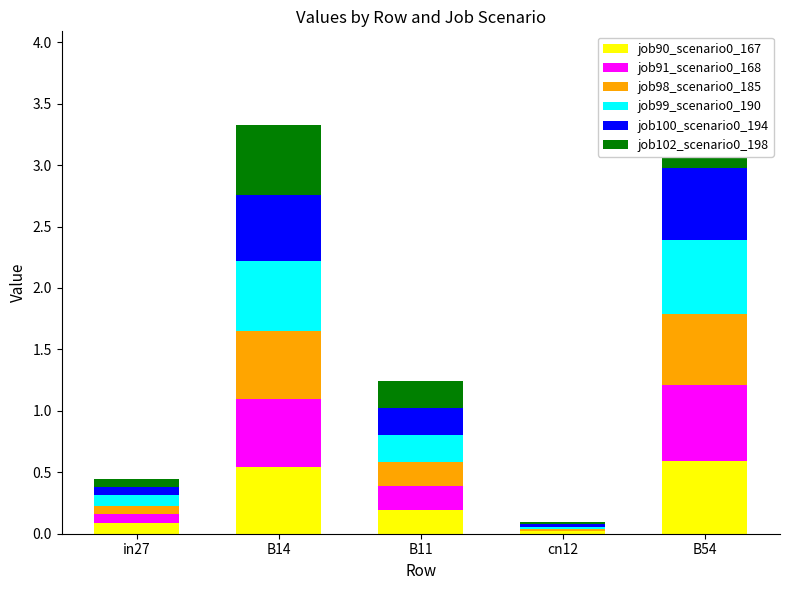

What is the total value across all series at cn12?

0.1